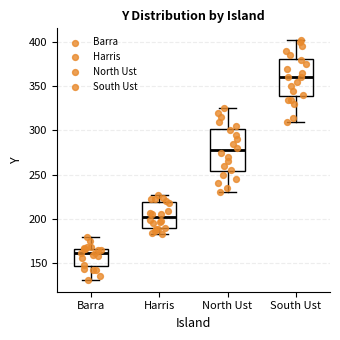

Where does the lower whisker of the box for South Ust end on the y-axis? The values are not printed on the chart, so give them approximately, as read against the axis.

310